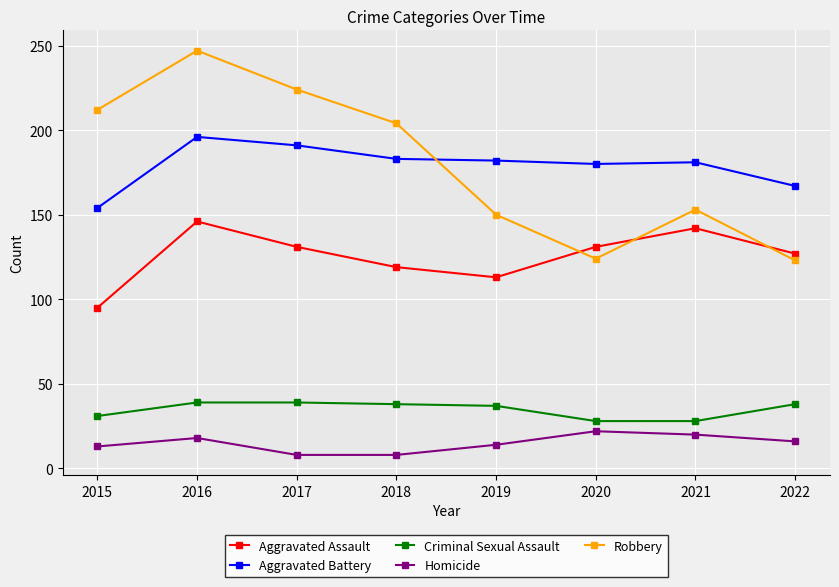

How many lines are shown in the chart?

5